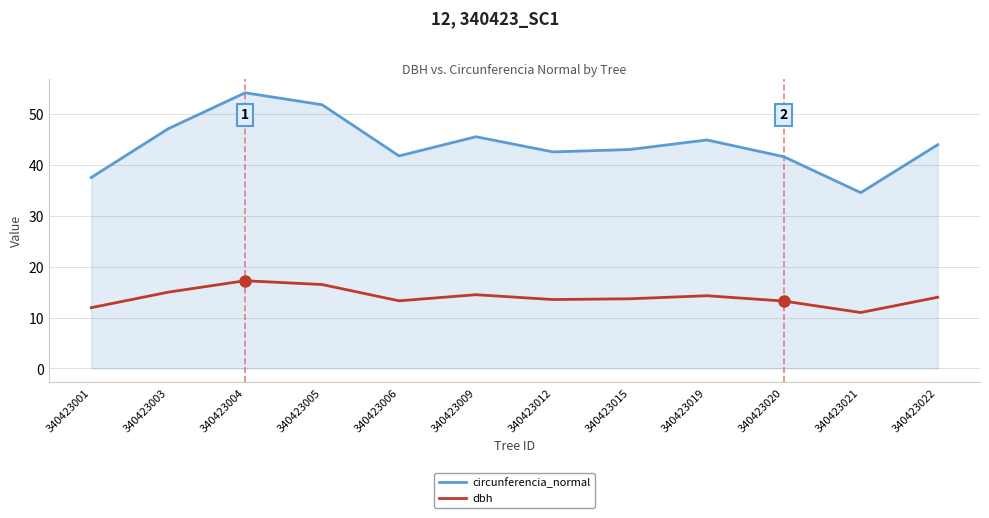

Rank the series by their average value, from lowest to highest.

dbh, circunferencia_normal